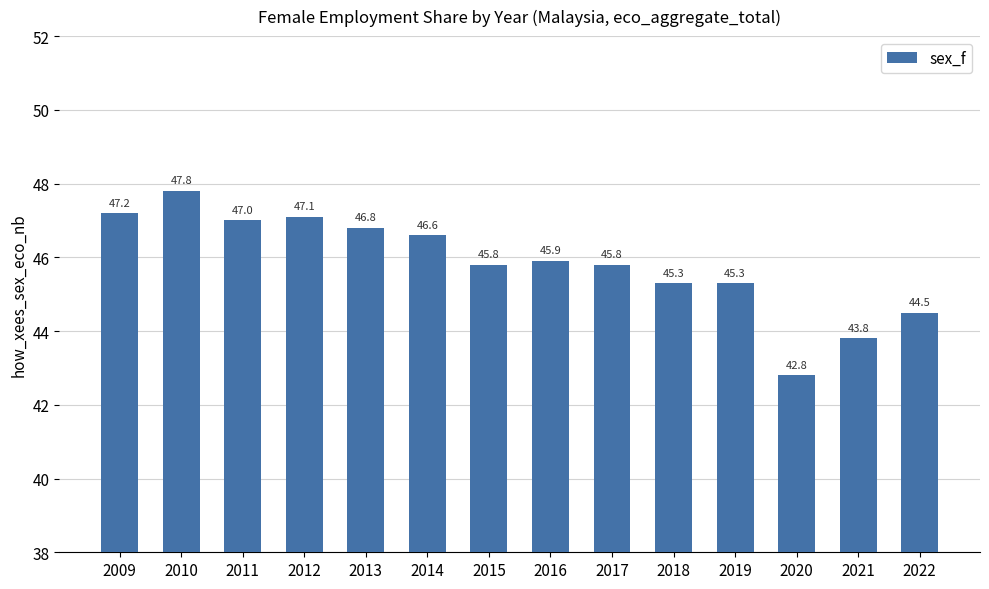

Is it true that the value at 2020 is 56.5?

False